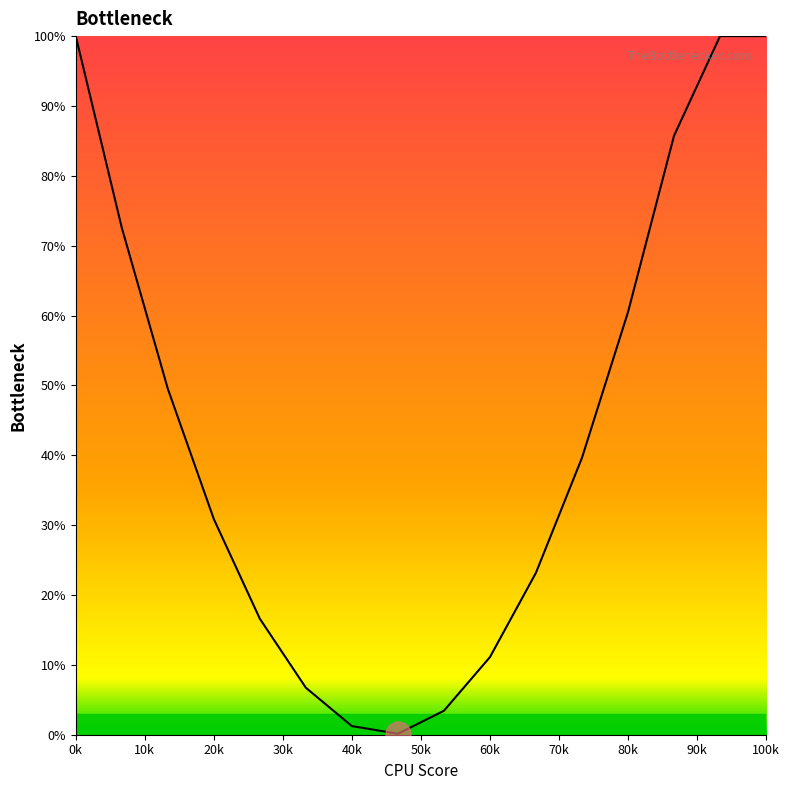

Reading left to right, list all the values displayed in this chart.

100.0	72.6	49.5	30.9	16.6	6.7	1.2	0.1	3.4	11.1	23.2	39.6	60.5	85.7	100.0	100.0